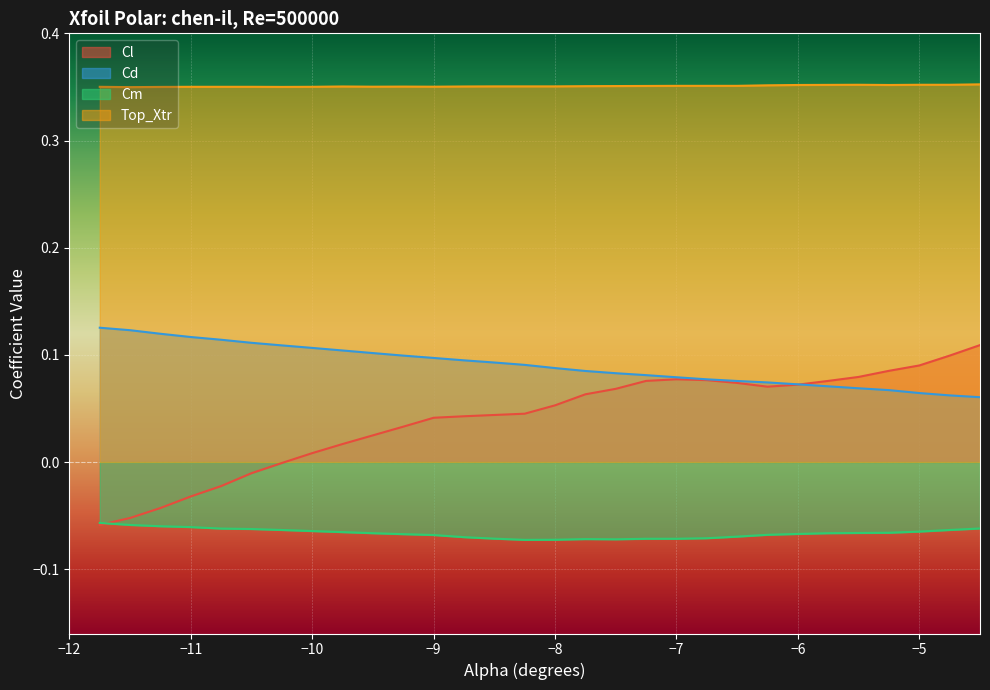

What is the minimum value for Cl?

-0.1